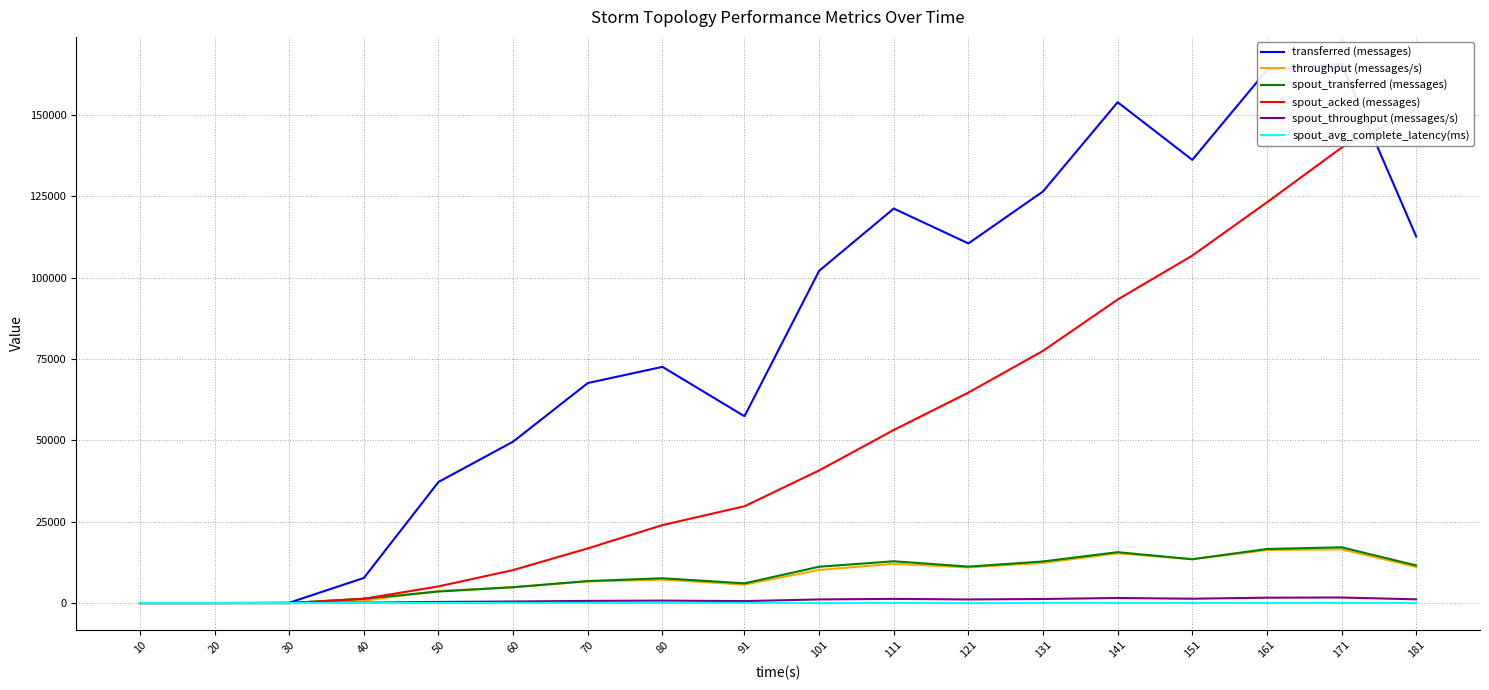

True or false: spout_avg_complete_latency(ms) and transferred (messages) intersect in this chart.

False